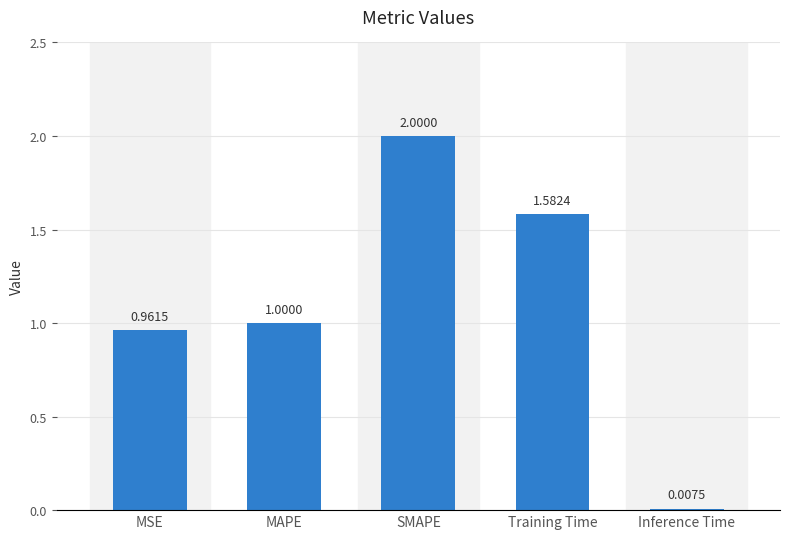

Which has a higher value, SMAPE or MAPE?

SMAPE